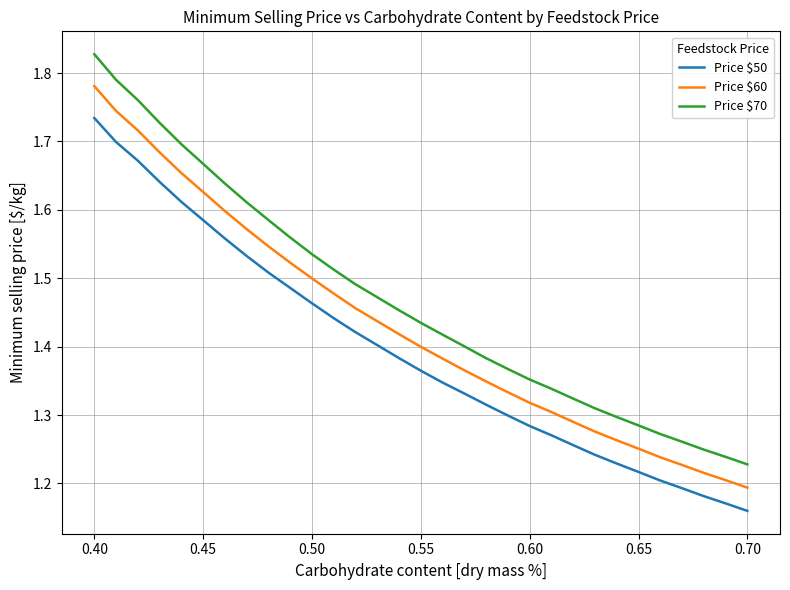

Which series has the largest range (max minus min)?

Price $70